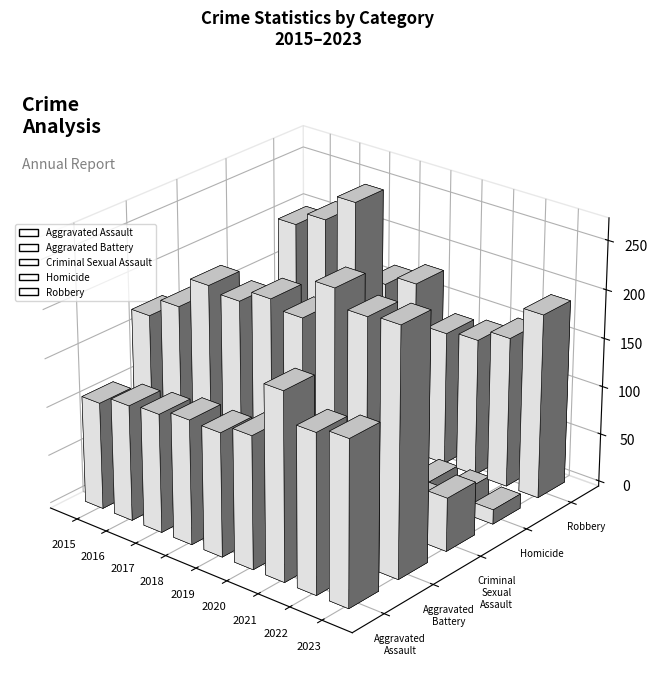

How many values in the Aggravated Assault series are below 128?

4